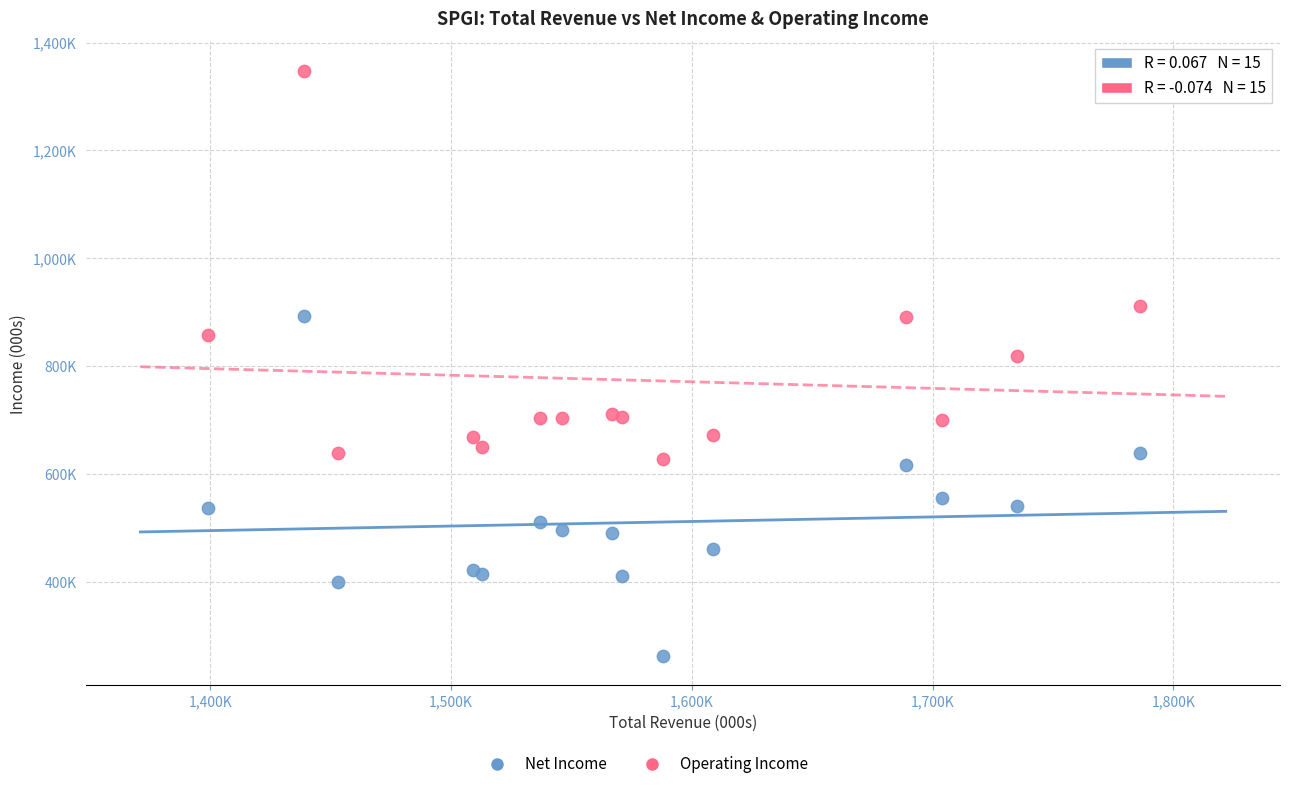

Which series reaches the minimum Y coordinate?

Net Income